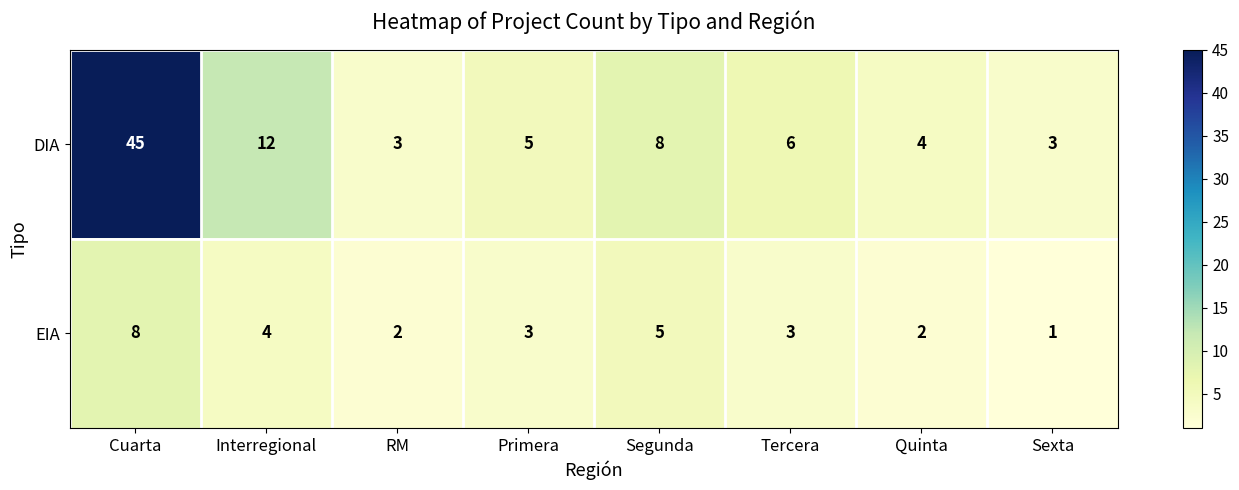

Reading left to right, transcribe all the data shown in this chart.

DIA: 45	12	3	5	8	6	4	3
EIA: 8	4	2	3	5	3	2	1